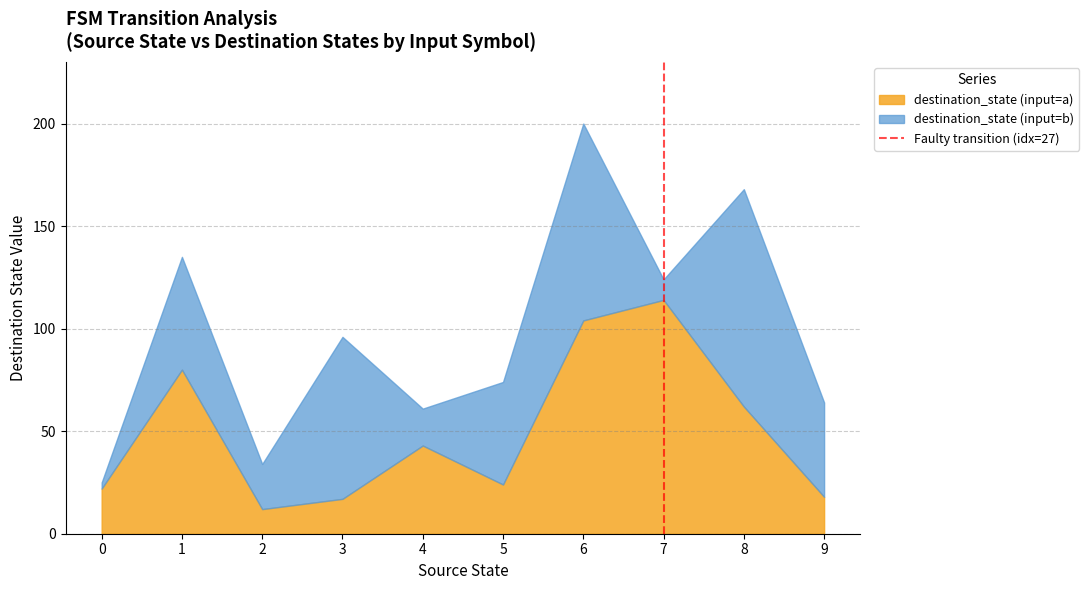

The value of destination_state (input=a) at 2 is 12. True or false?

True